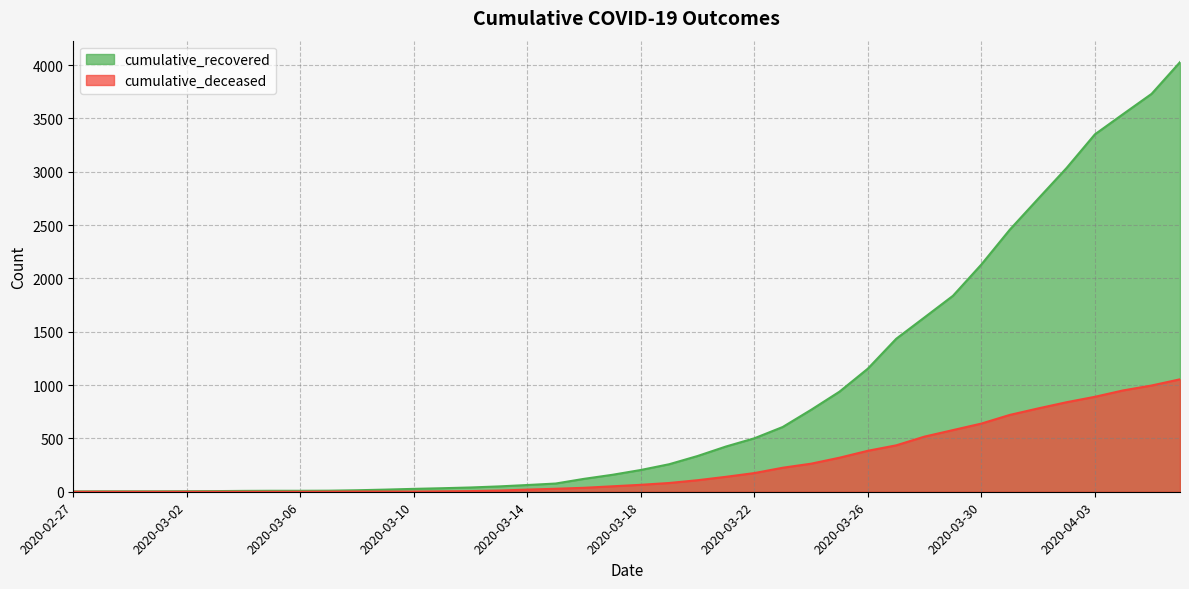

At which label is cumulative_recovered closest to 2015?

2020-03-30